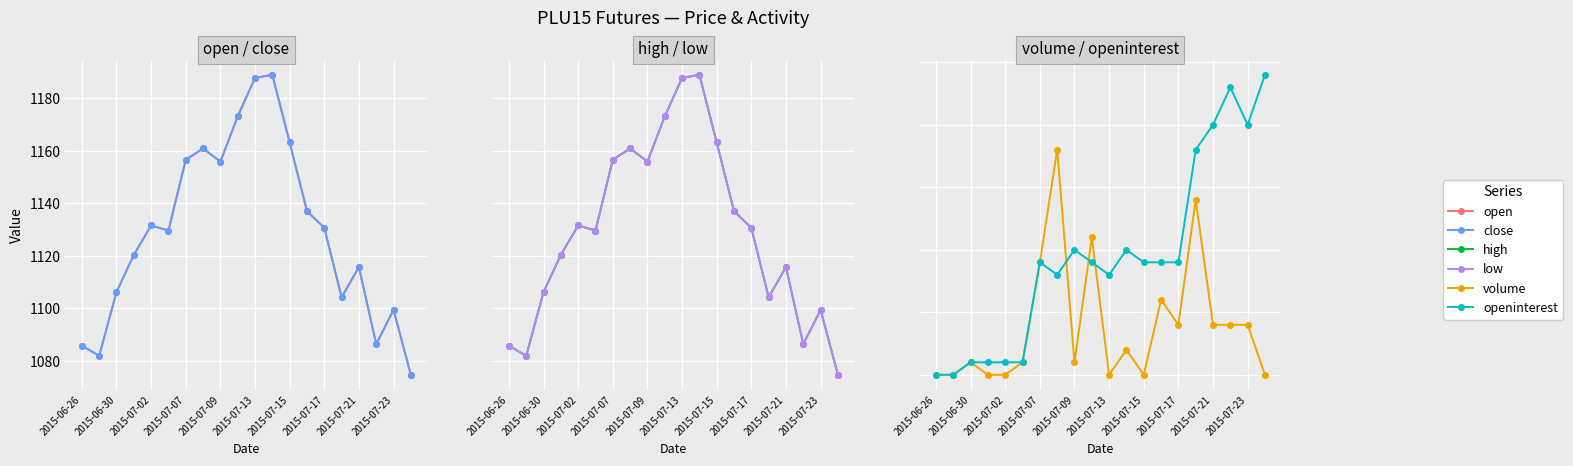

True or false: close and open cross at least once.

False